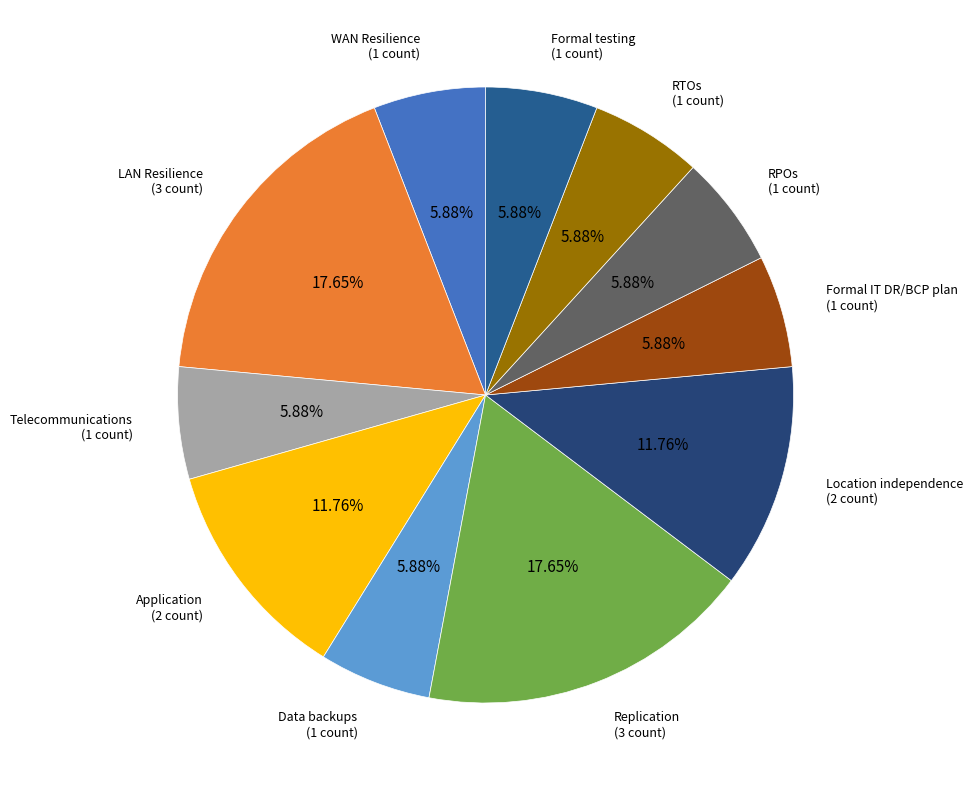

Count the number of slices in the pie.

11